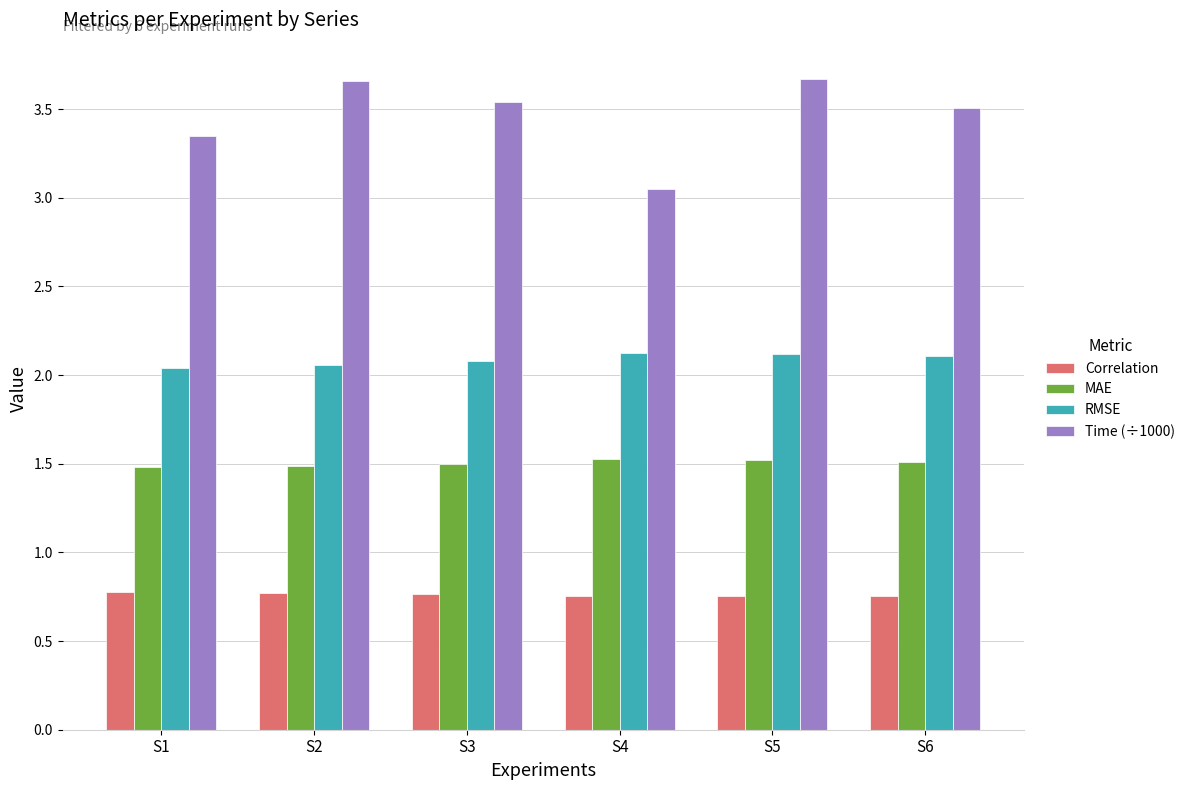

The Time (÷1000) series shows 4.6 at S6. True or false?

False